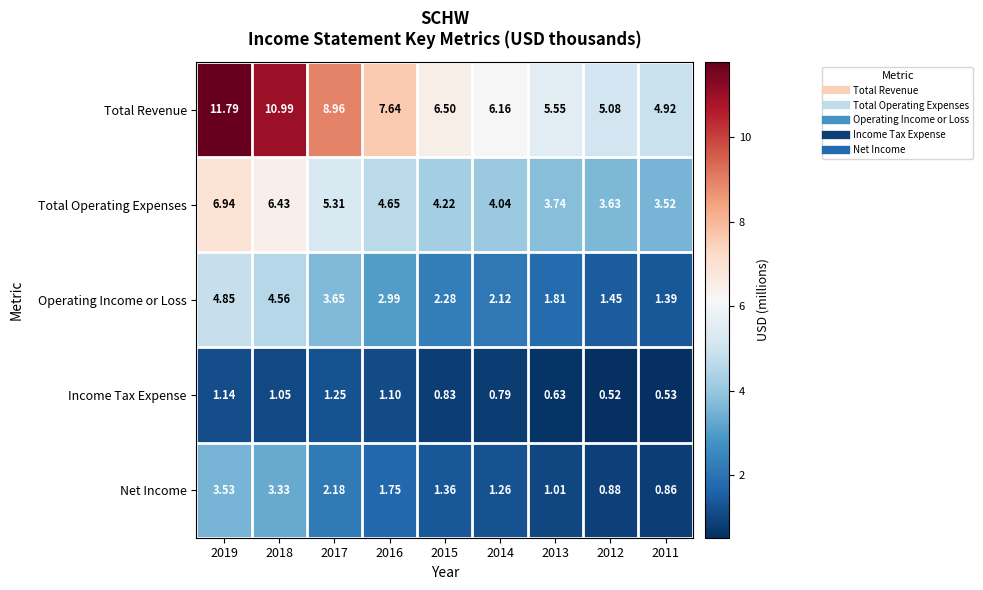

Which series has the largest total across all categories?

Total Revenue